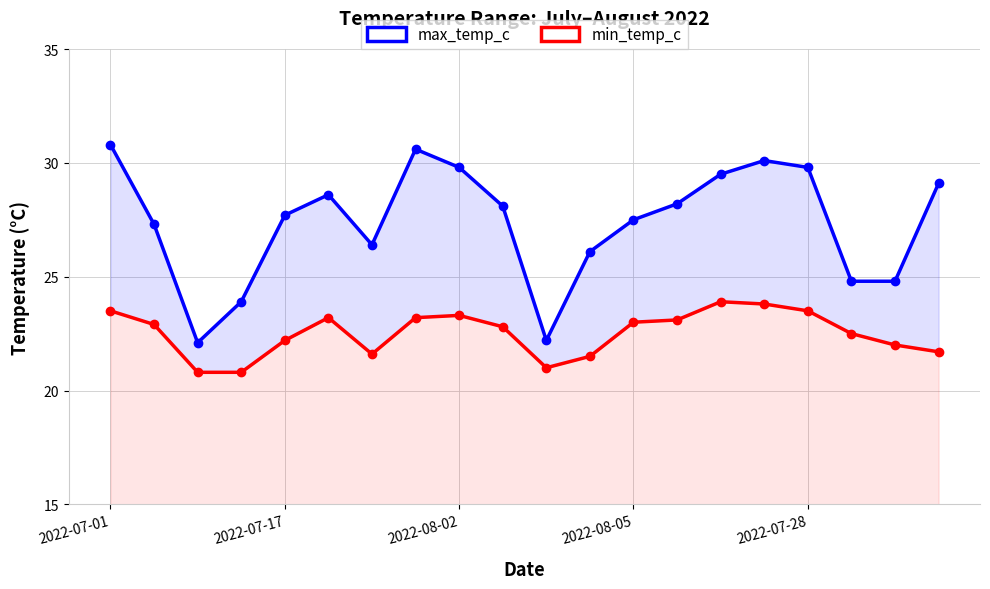

What is the label of the 20th point from the left?

19